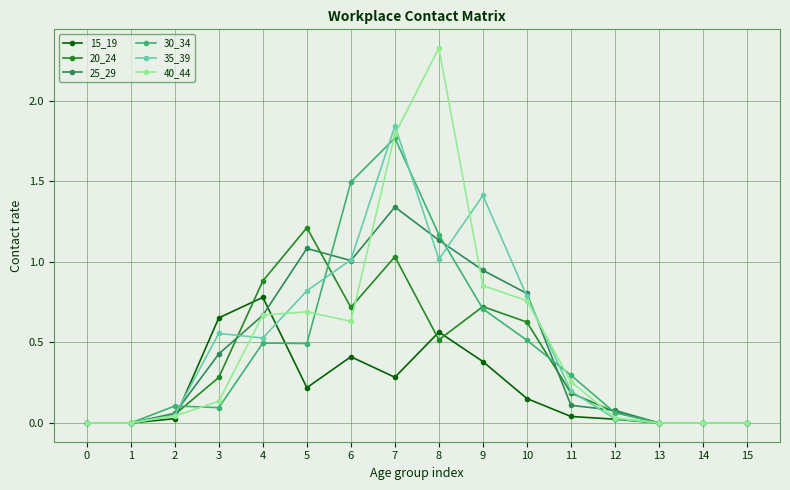

Which series has the widest spread of values?

40_44